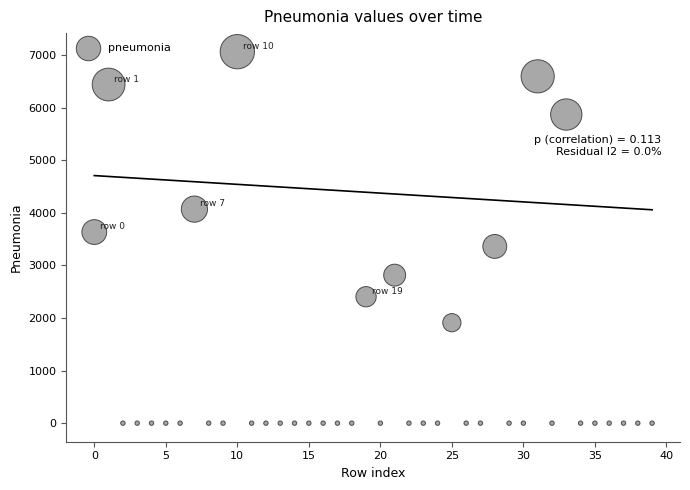

What is the range of Y values (max minus min)?

7065.5